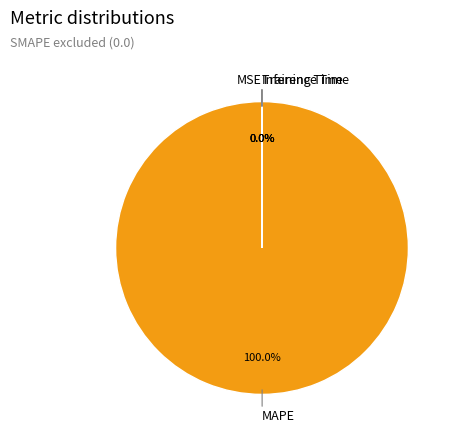

Which category has the biggest portion of the pie?

MAPE